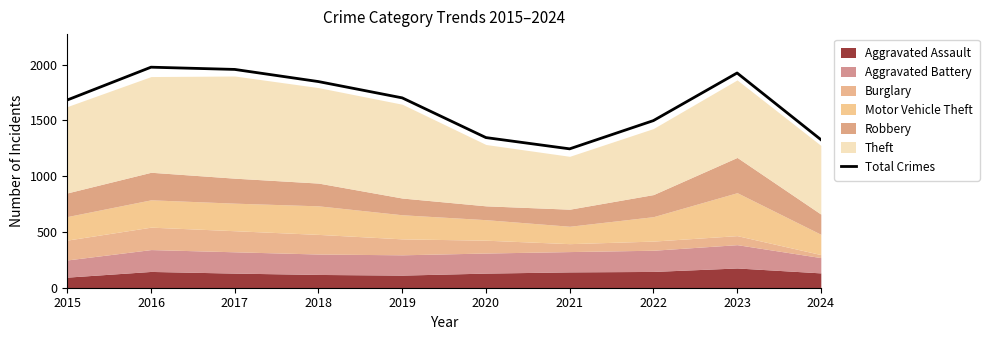

What is the sum of all values?

16509